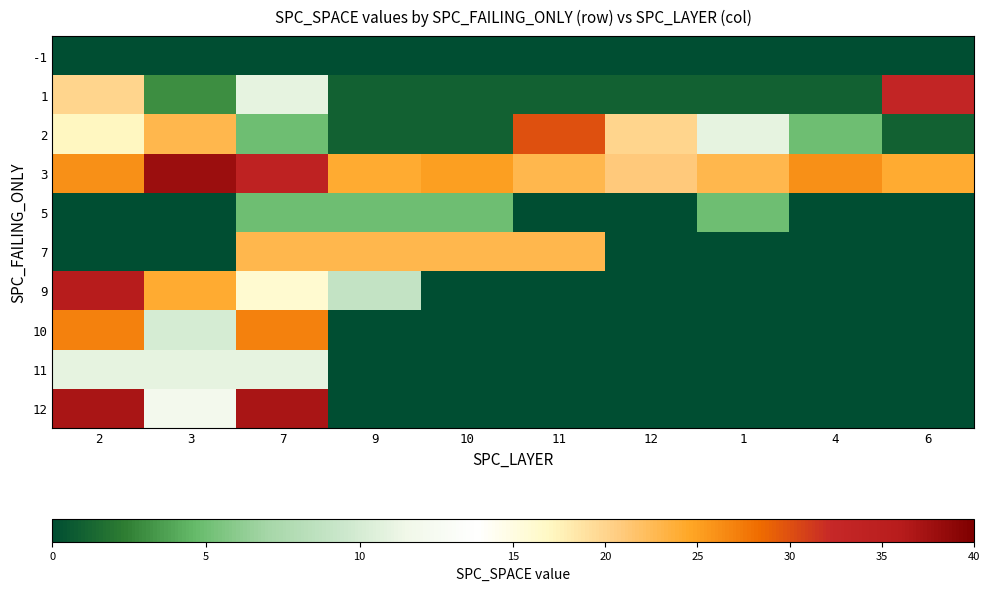

Reading right to left, list all the values displayed in this chart.

-1: 6=0	4=0	1=0	12=0	11=0	10=0	9=0	7=0	3=0	2=0
1: 6=33	4=1	1=1	12=1	11=1	10=1	9=1	7=11	3=3	2=20
2: 6=1	4=5	1=11	12=20	11=30	10=1	9=1	7=5	3=23	2=17
3: 6=24	4=26	1=23	12=21	11=23	10=25	9=24	7=34	3=38	2=26
5: 6=0	4=0	1=5	12=0	11=0	10=5	9=5	7=5	3=0	2=0
7: 6=0	4=0	1=0	12=0	11=23	10=23	9=23	7=23	3=0	2=0
9: 6=0	4=0	1=0	12=0	11=0	10=0	9=9	7=16	3=24	2=36
10: 6=0	4=0	1=0	12=0	11=0	10=0	9=0	7=27	3=10	2=27
11: 6=0	4=0	1=0	12=0	11=0	10=0	9=0	7=11	3=11	2=11
12: 6=0	4=0	1=0	12=0	11=0	10=0	9=0	7=37	3=12	2=37